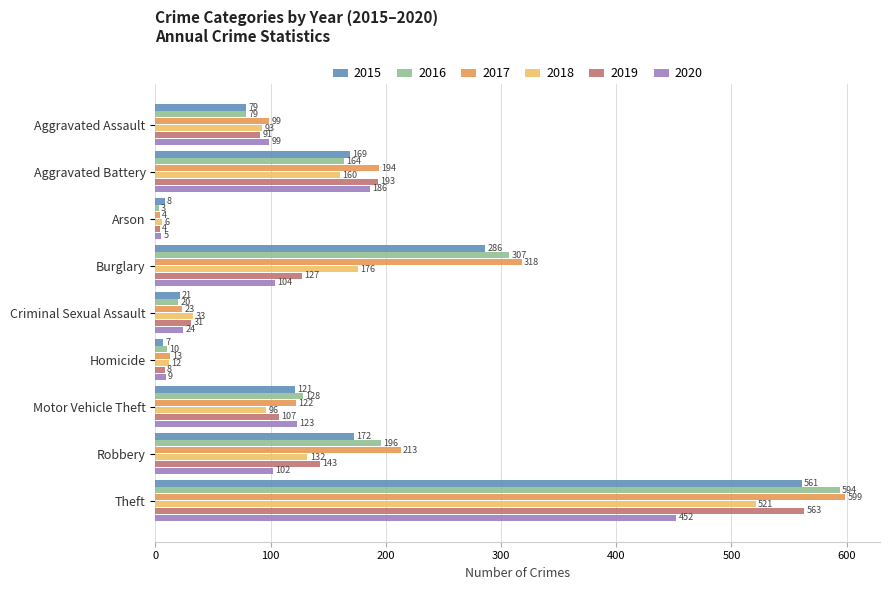

Between Burglary and Homicide, which series saw the biggest shift?

2017